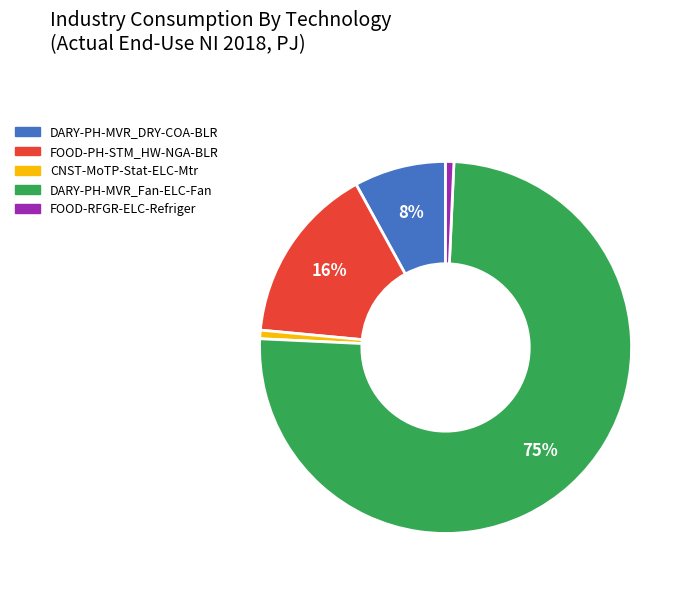

To the nearest percent, what is the average slice percentage?

20%